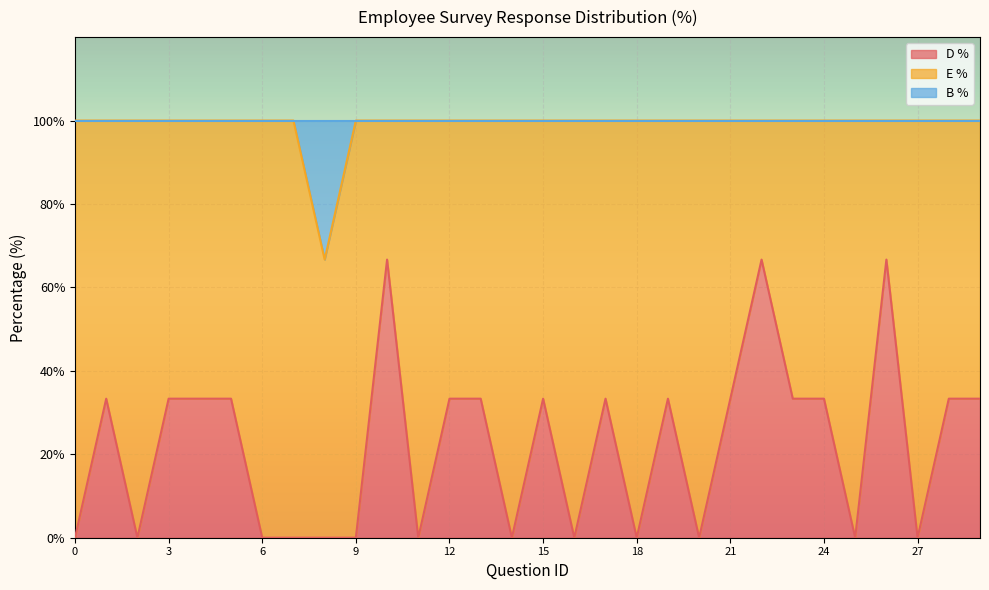

Is it true that D % equals 0.0 at 25?

True